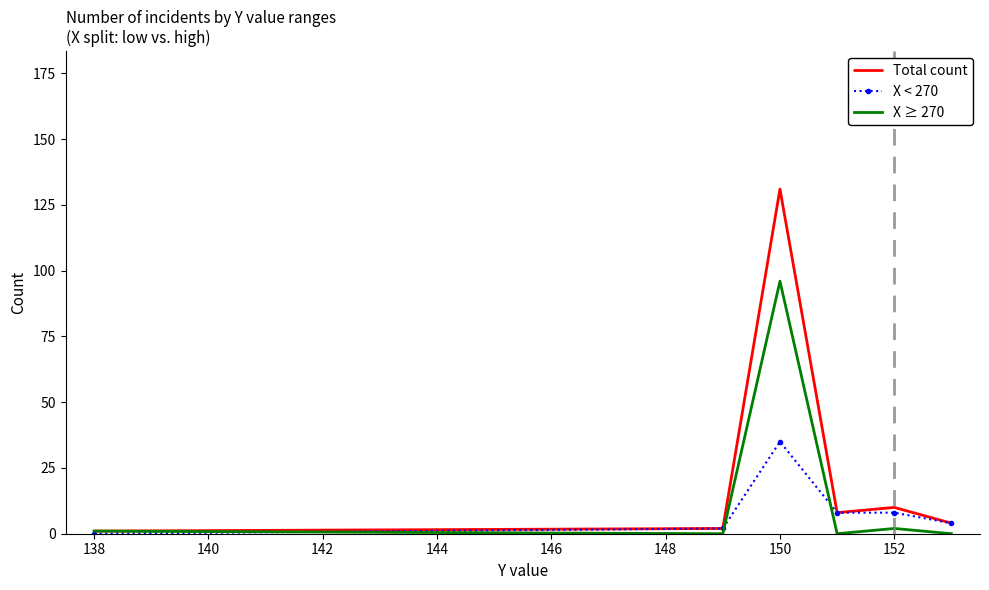

What is the maximum value for X ≥ 270?

96